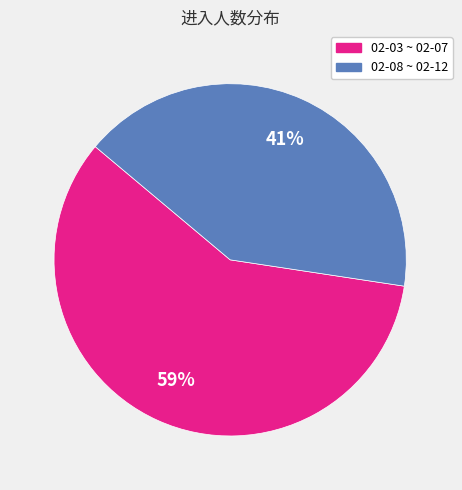

Does any single category account for the majority?

Yes